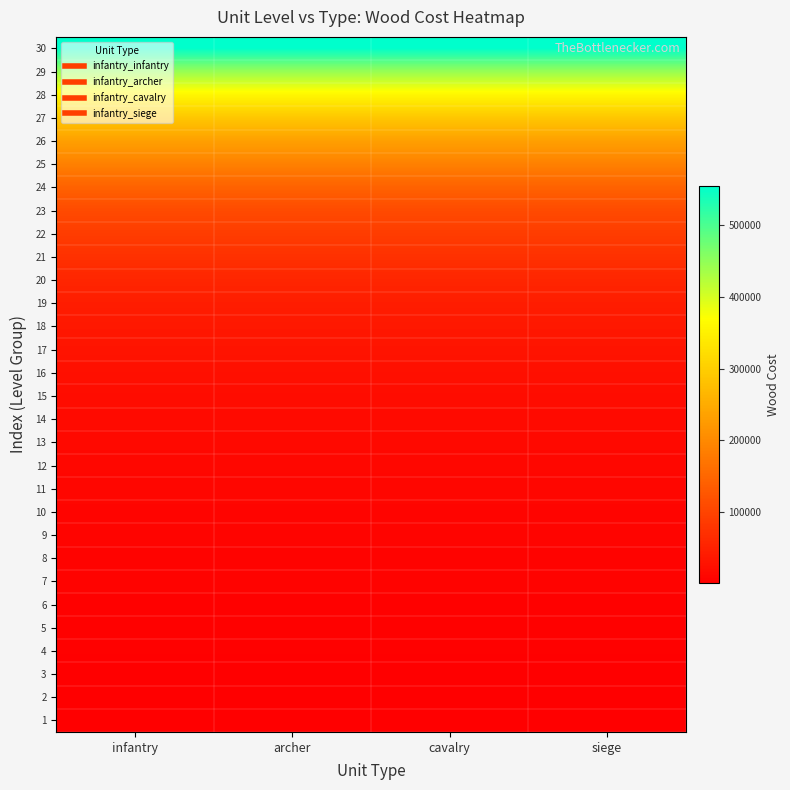

Between infantry and archer, which is larger?

infantry